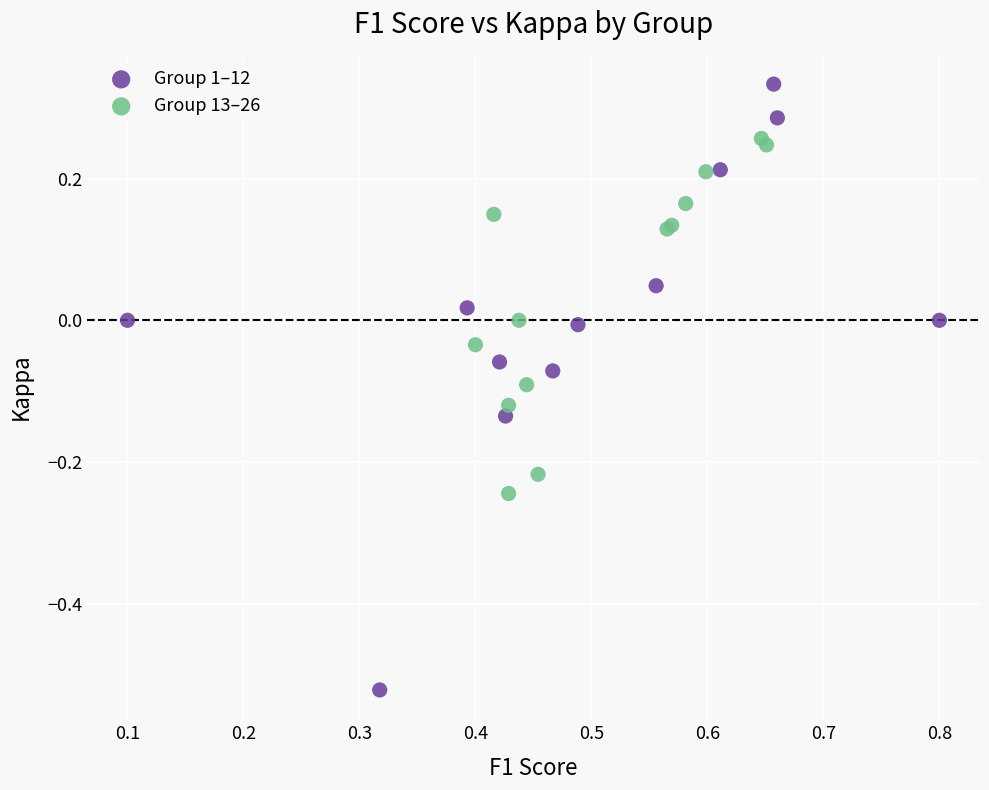

Which series has the widest spread of Y values?

Group 1–12